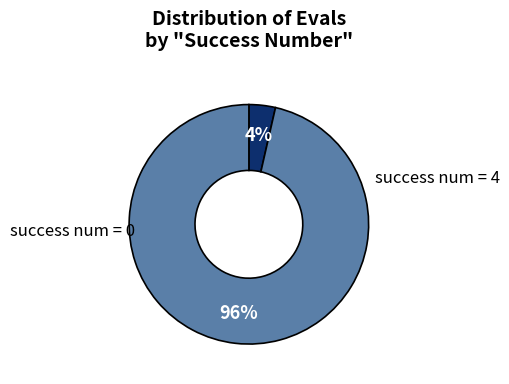

Is there a majority slice in this chart?

Yes